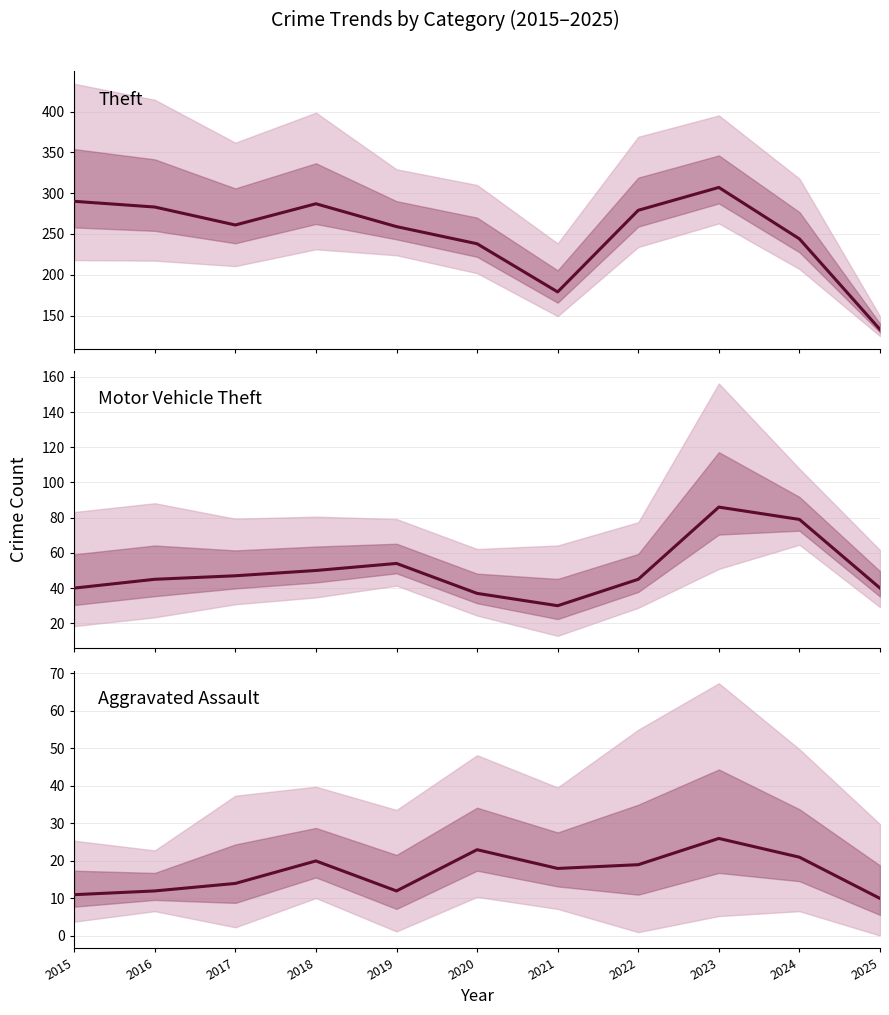

How many lines are shown in the chart?

3